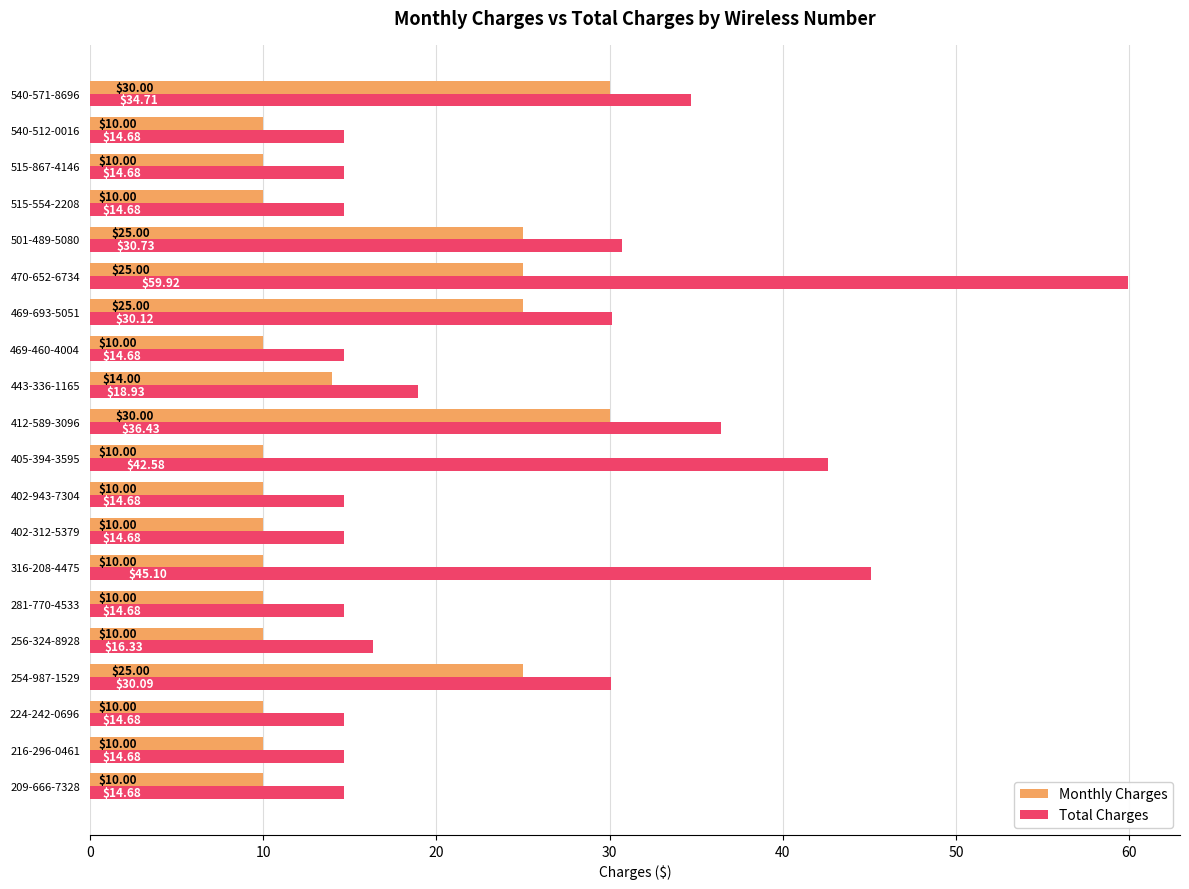

What is the difference between the maximum and second lowest values in the Monthly Charges series?

20.0